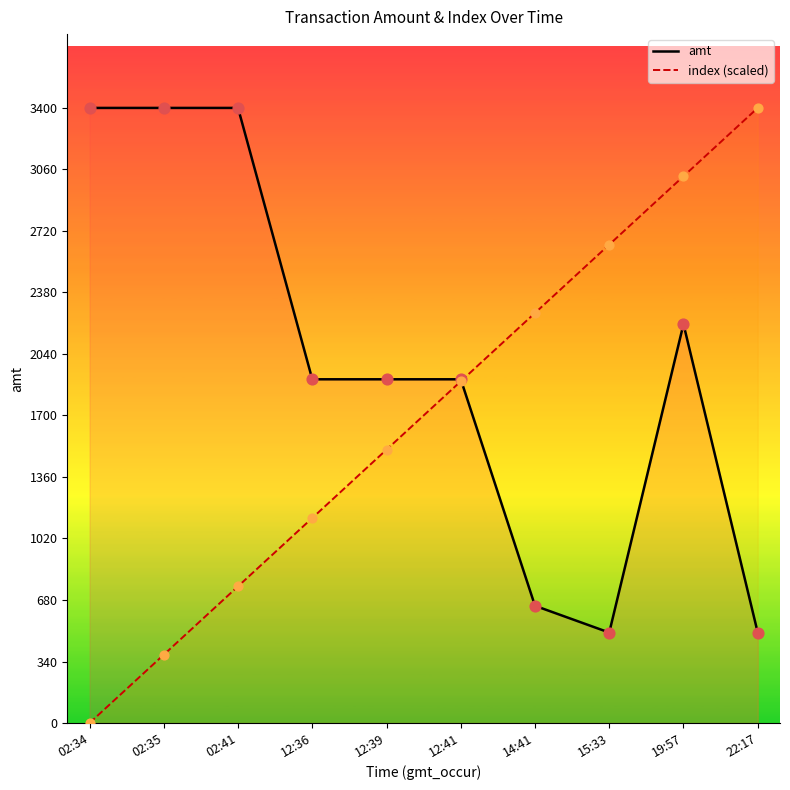

Which series reaches the minimum Y coordinate?

index